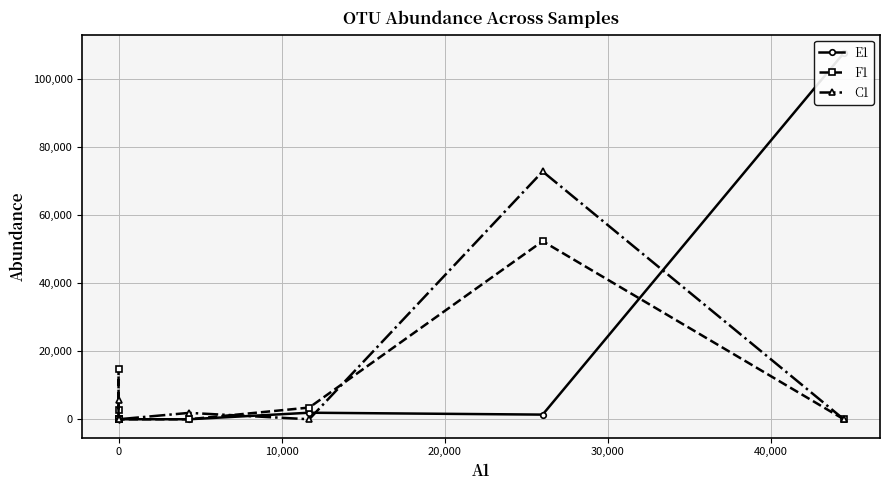

Which series has the largest total across all categories?

E1